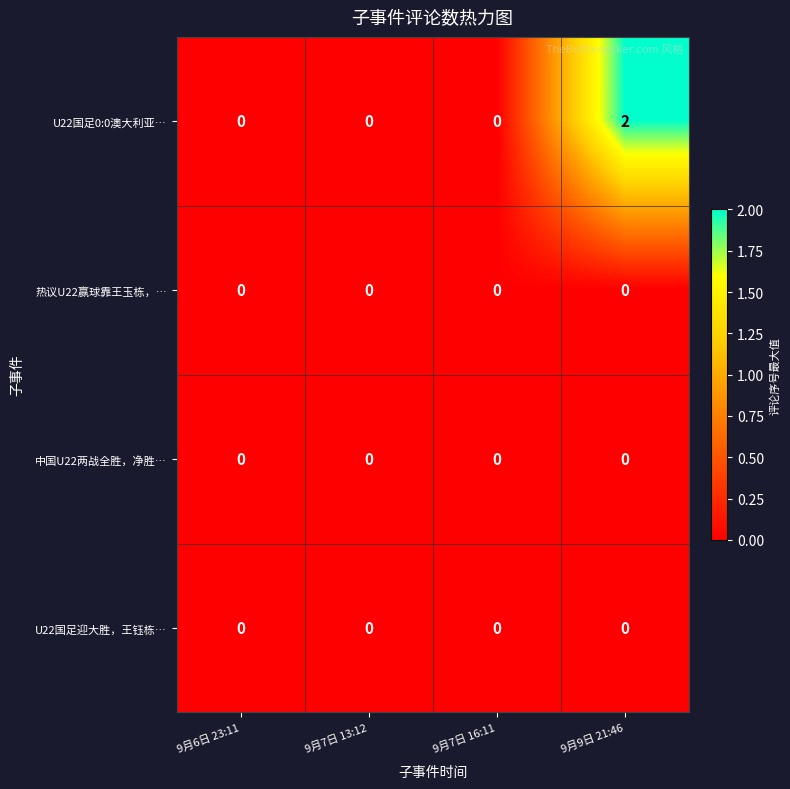

True or false: 热议U22赢球靠王玉栋，… has a value of 0 at 9月9日 21:46.

True